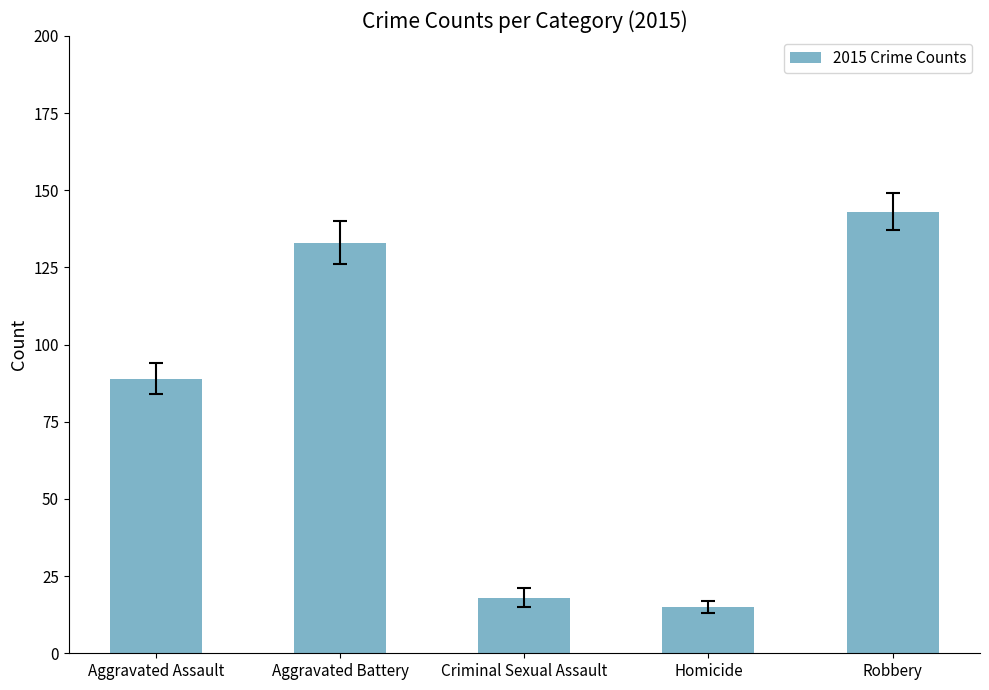

Is it true that the value at Robbery is 32?

False